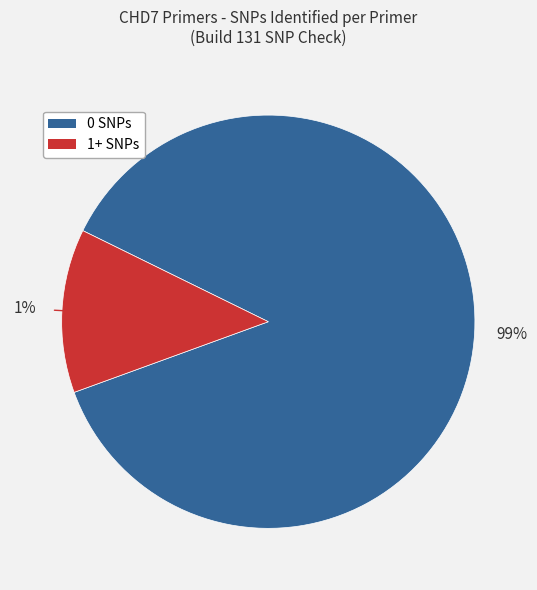

Which category has the smallest portion of the pie?

1+ SNPs